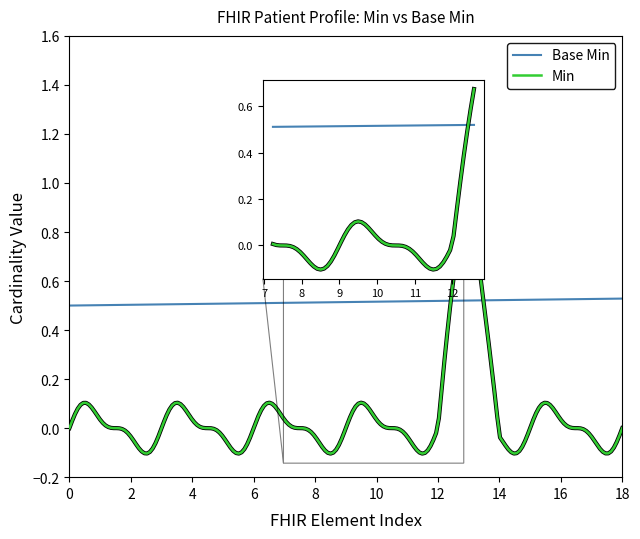

Which series has the largest total across all categories?

Base Min